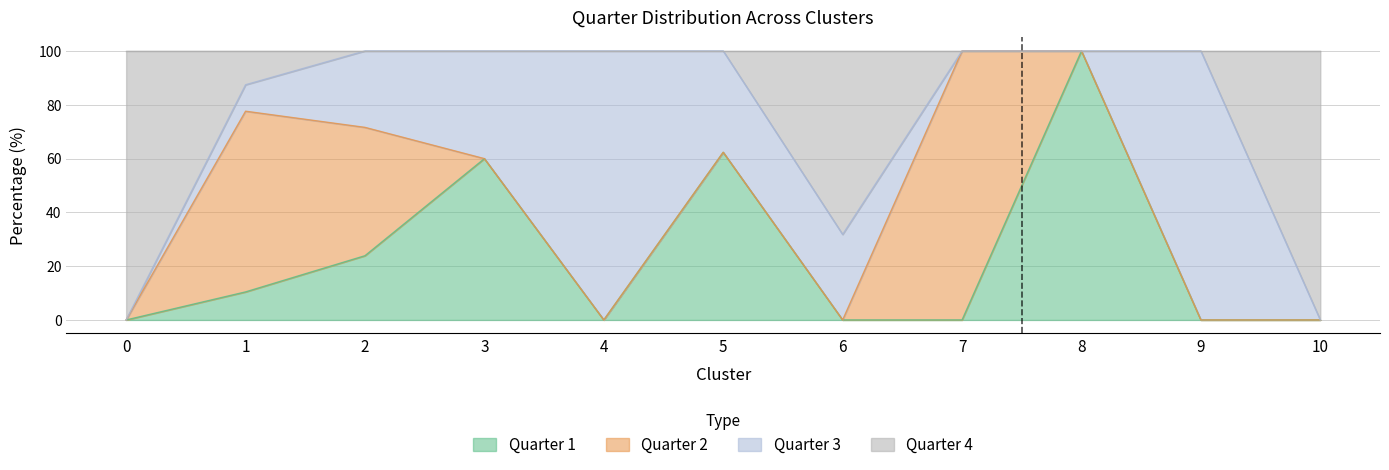

What is the total value across all series at 4?

100.0